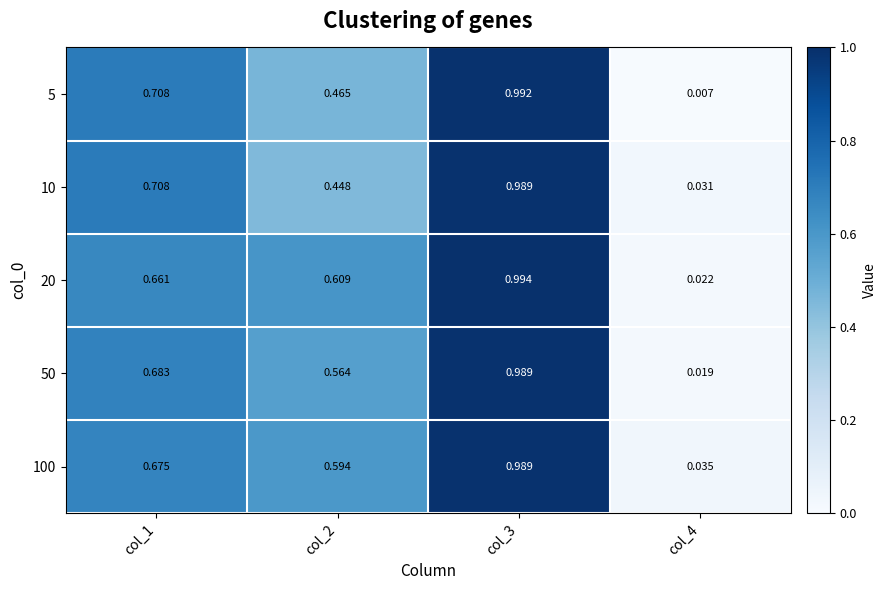

Is the value of 100 at col_3 greater than the value of 20 at col_3?

No